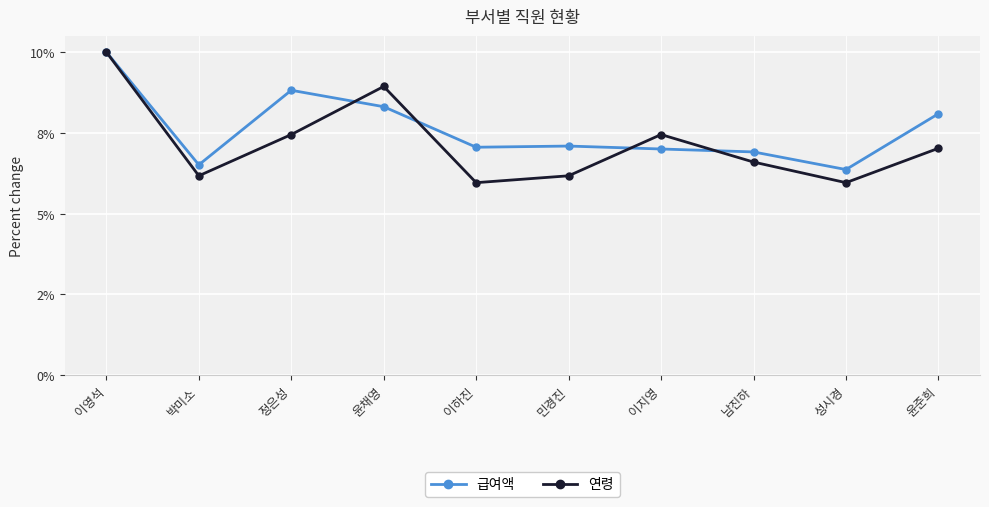

What are all the series names shown in the legend?

급여액, 연령